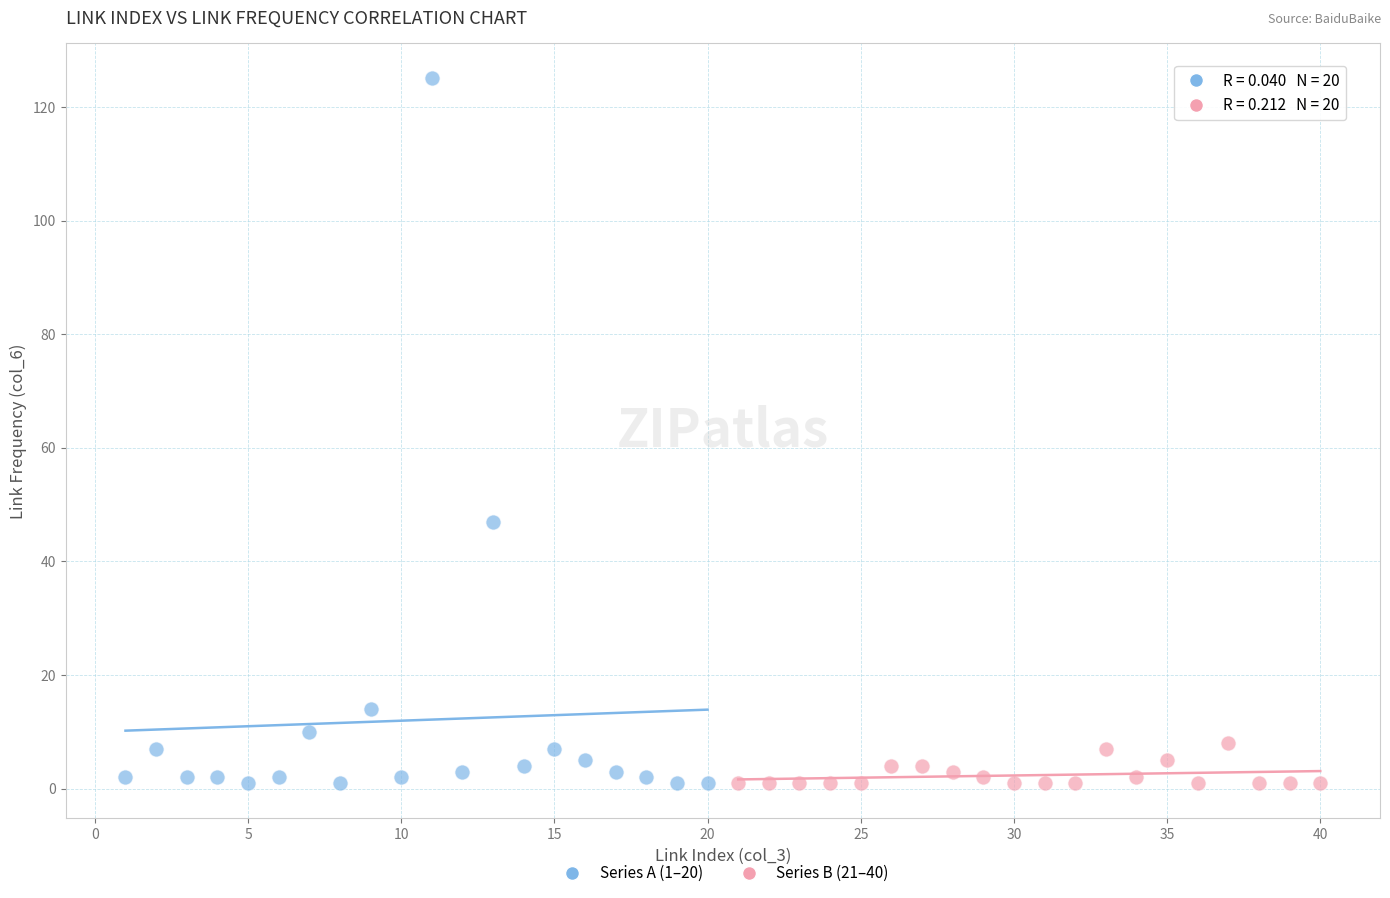

Which series reaches the maximum Y coordinate?

Series A (1–20)